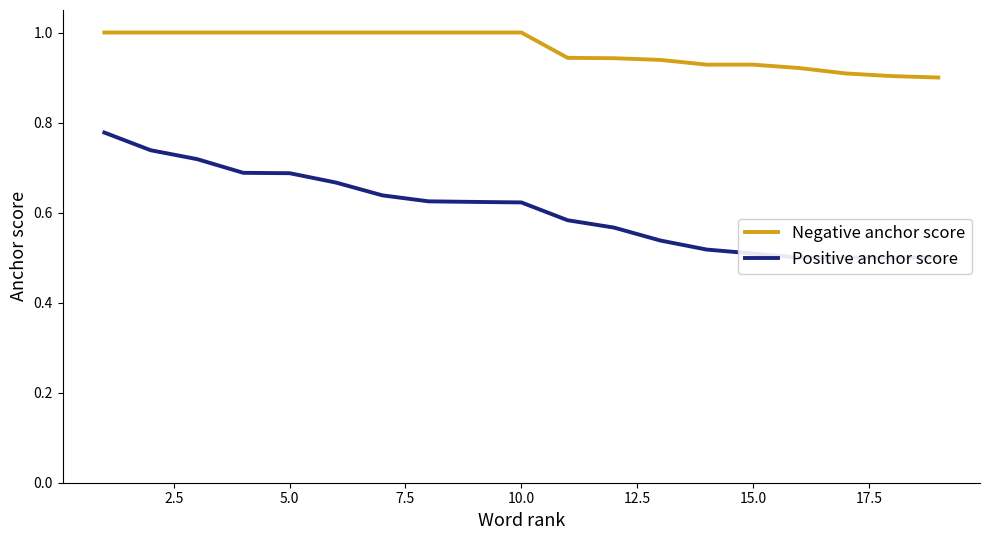

What is the highest value of the Negative anchor score series?

1.0